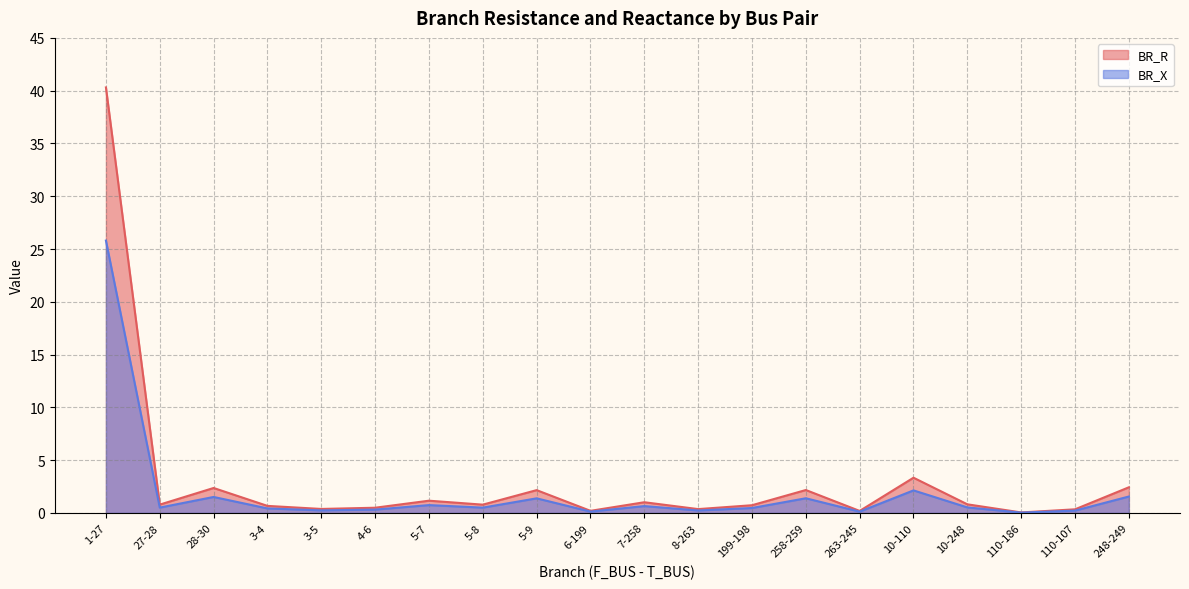

How many interior local valleys does the BR_R series have?

7